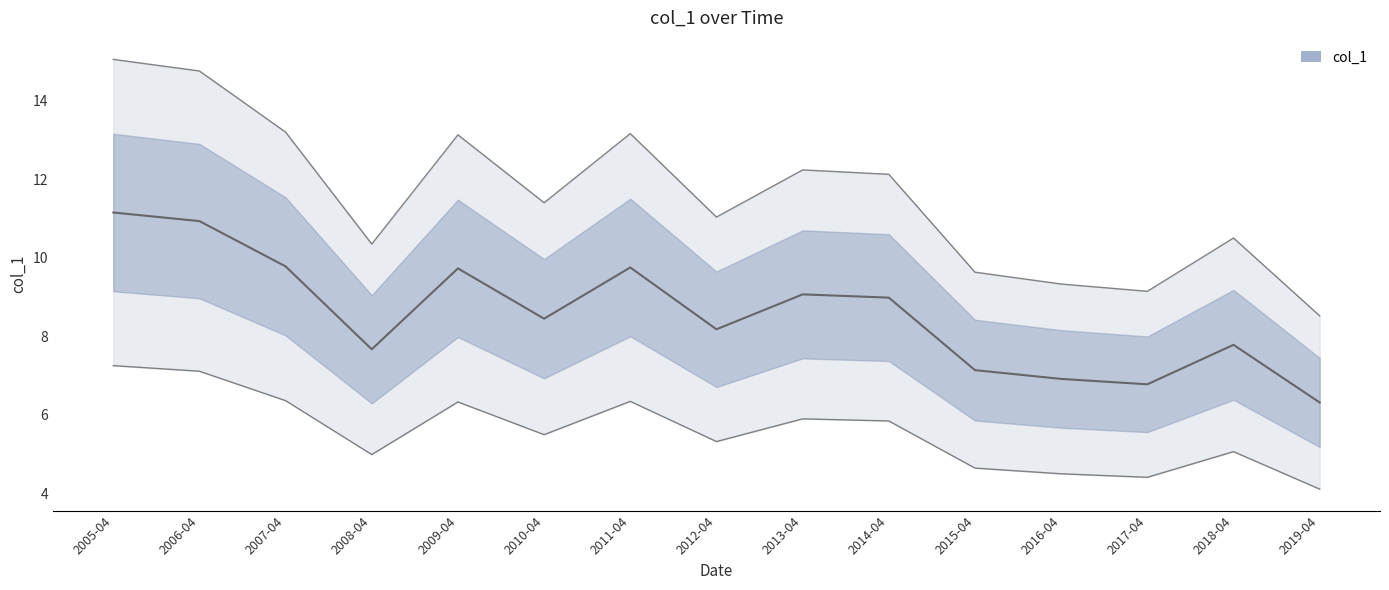

At which label does the data first exceed 11?

2005-04